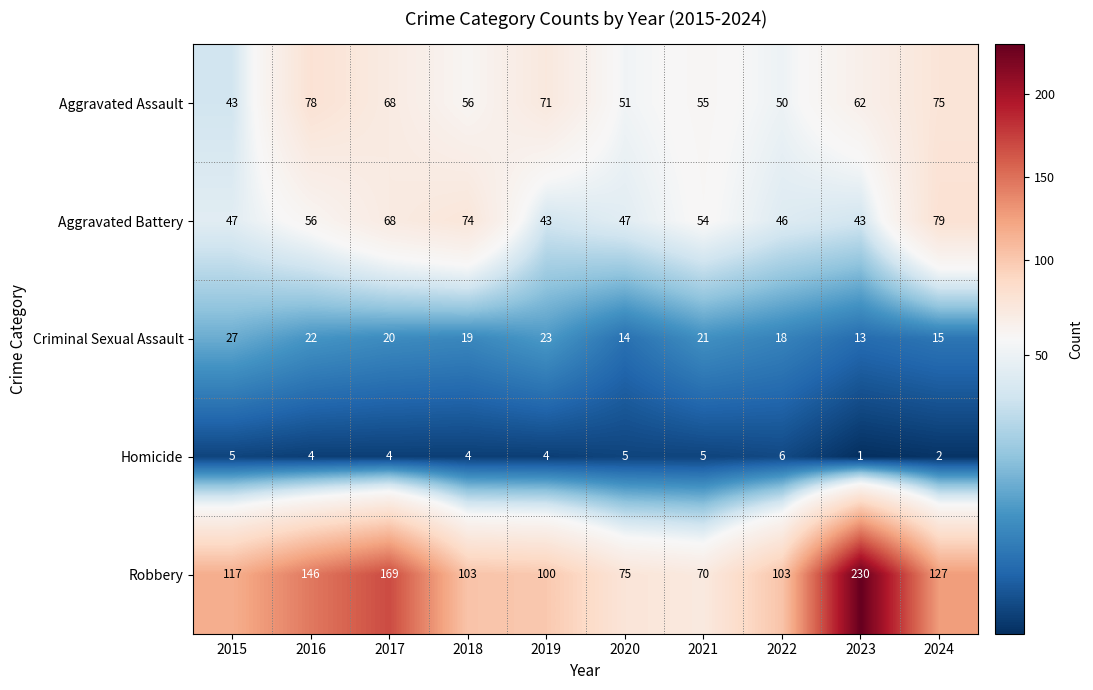

Between 2018 and 2022, which series saw the biggest shift?

Aggravated Battery